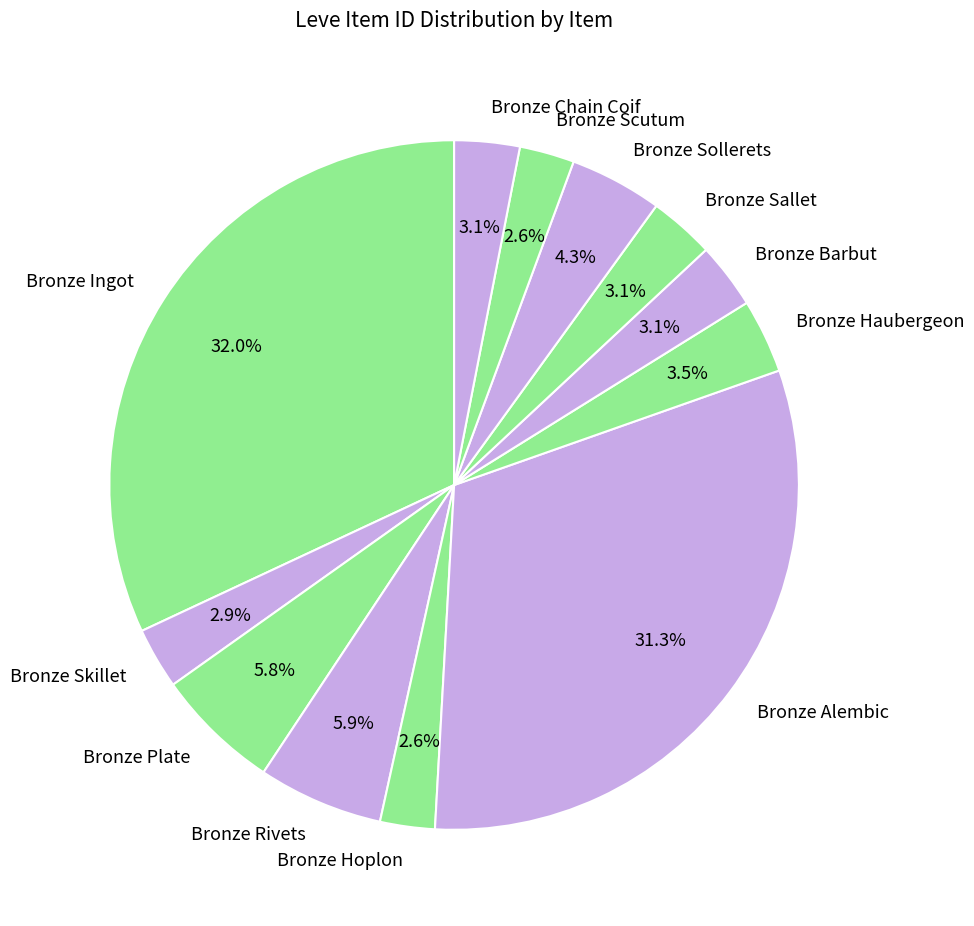

Which has a higher value, Bronze Ingot or Bronze Scutum?

Bronze Ingot